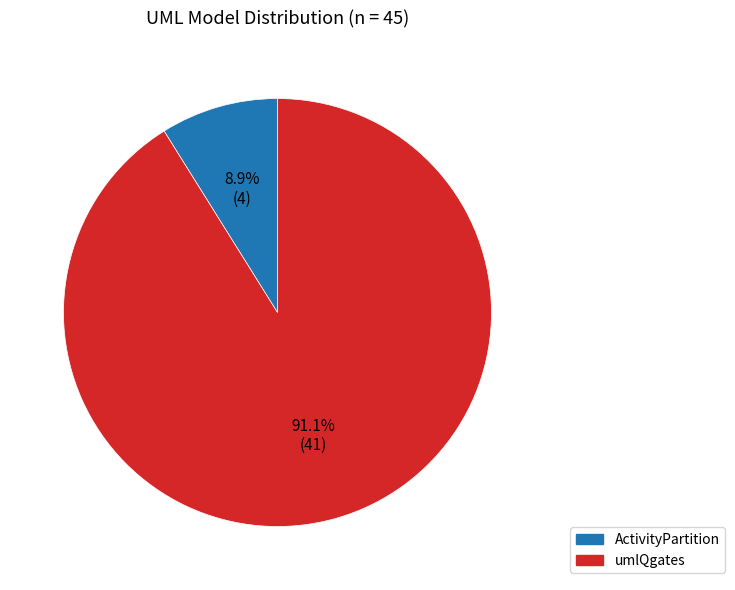

How many slices are in this pie chart?

2